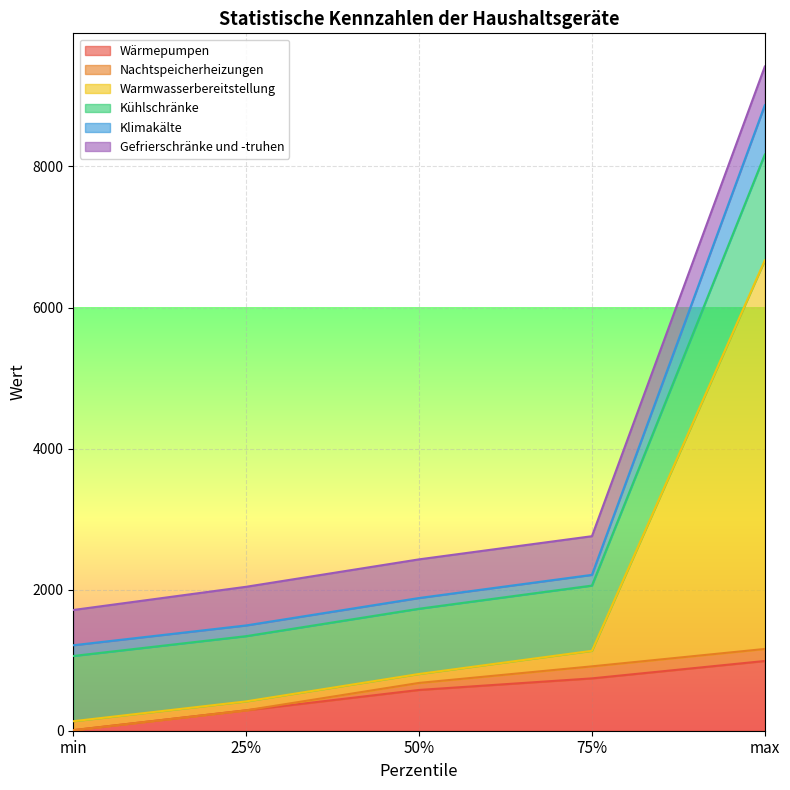

At which category is the sum across all series the highest?

max